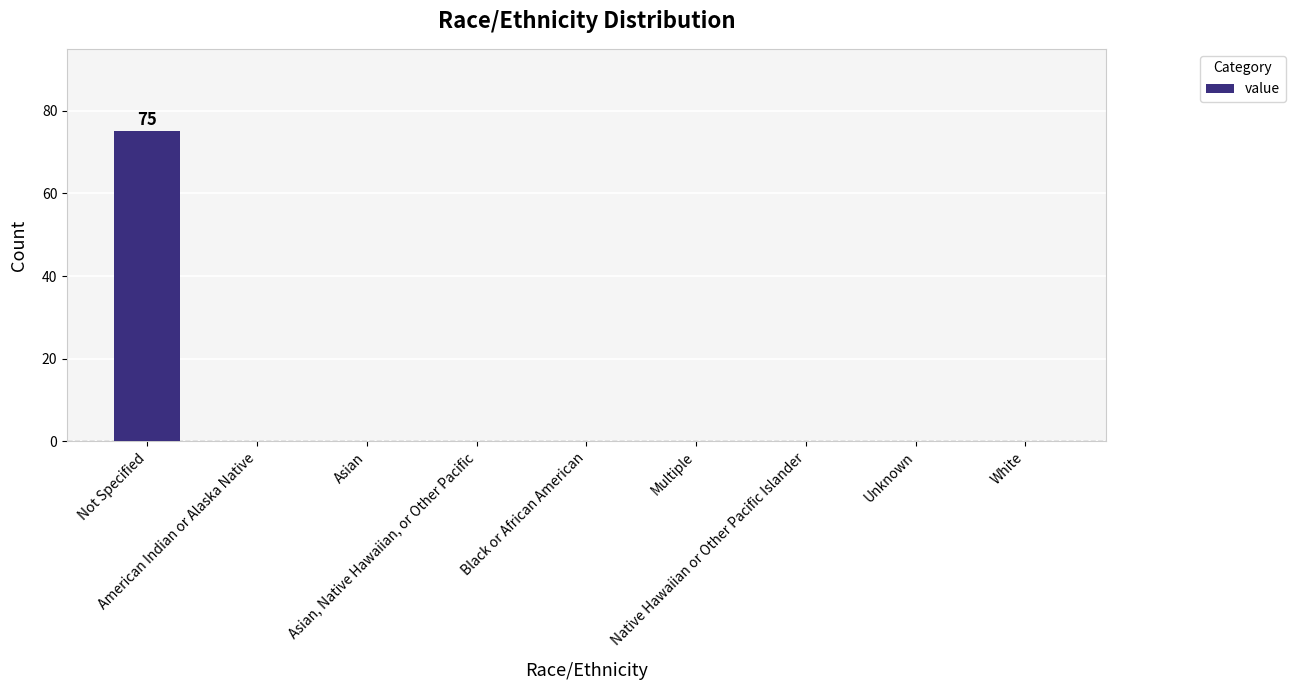

What is the maximum value shown in the chart?

75